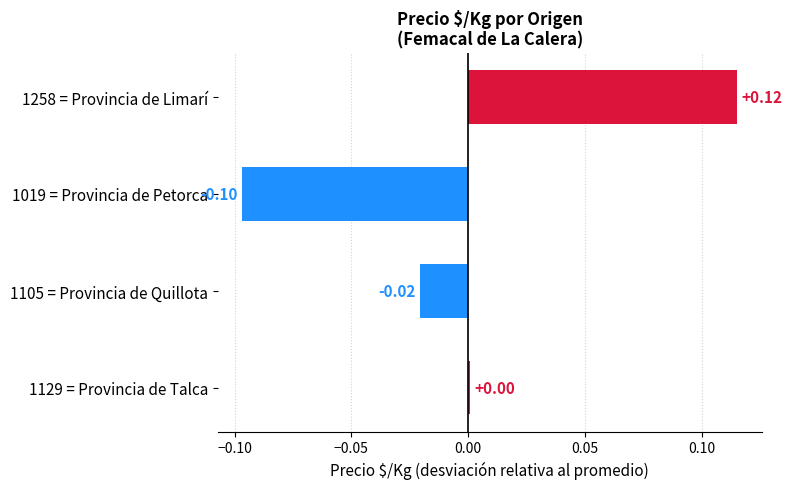

List the labels in order of value, smallest first.

1019 = Provincia de Petorca, 1105 = Provincia de Quillota, 1129 = Provincia de Talca, 1258 = Provincia de Limarí